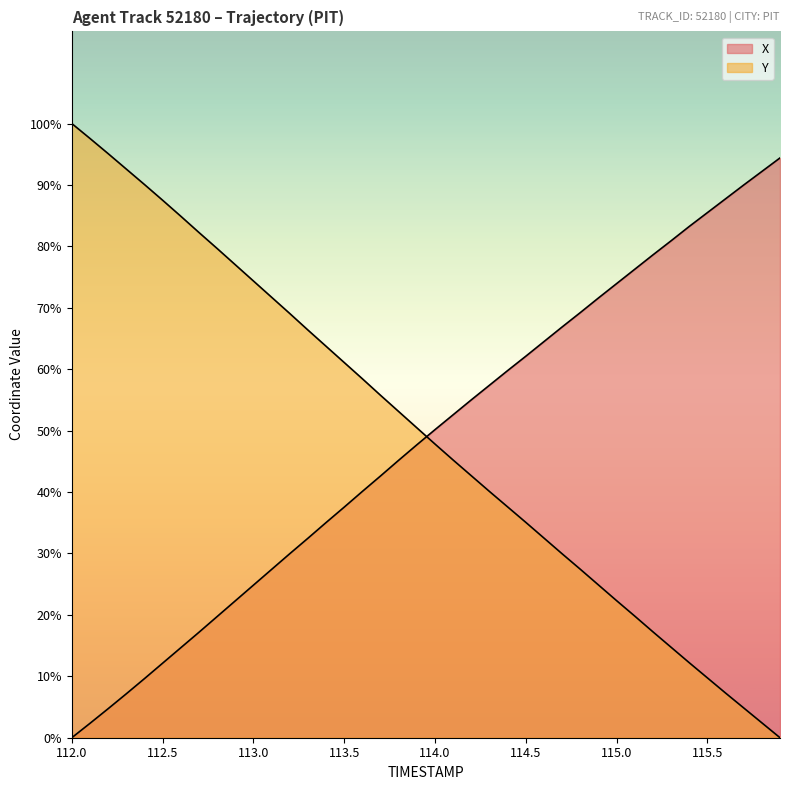

True or false: X and Y cross at least once.

True